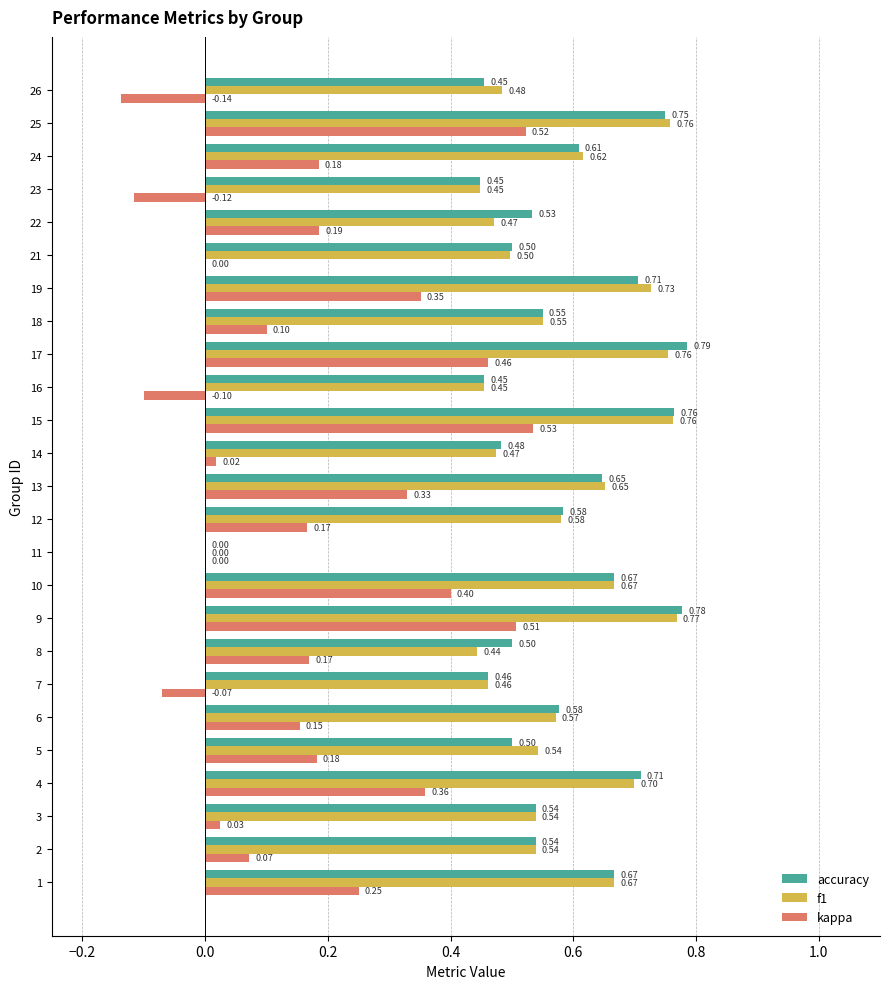

Which series has the largest total across all categories?

accuracy